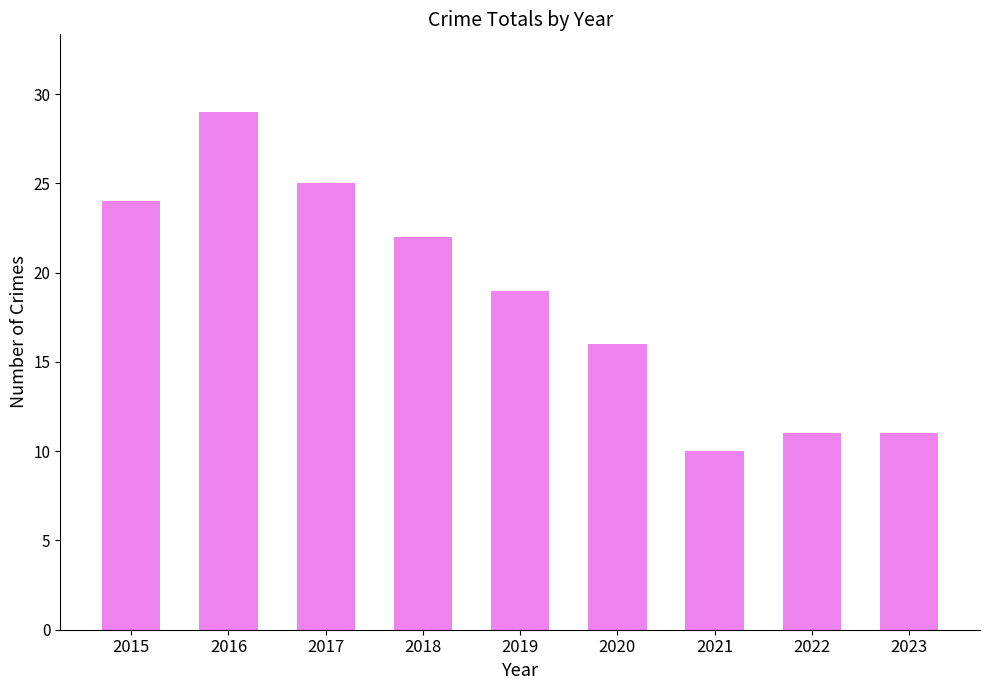

At which label does the data first exceed 19?

2015